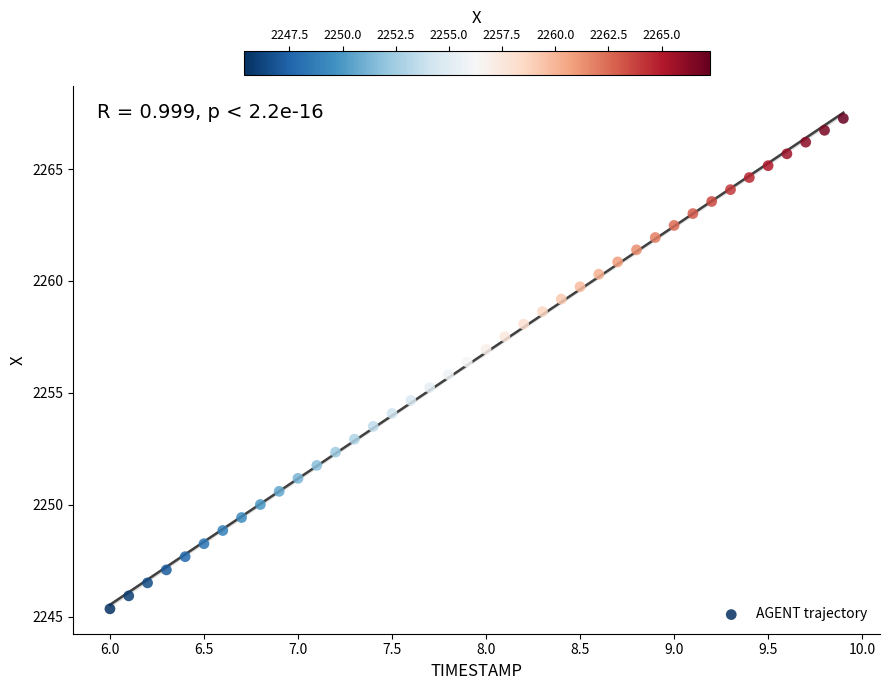

What is the range of Y values (max minus min)?

21.9